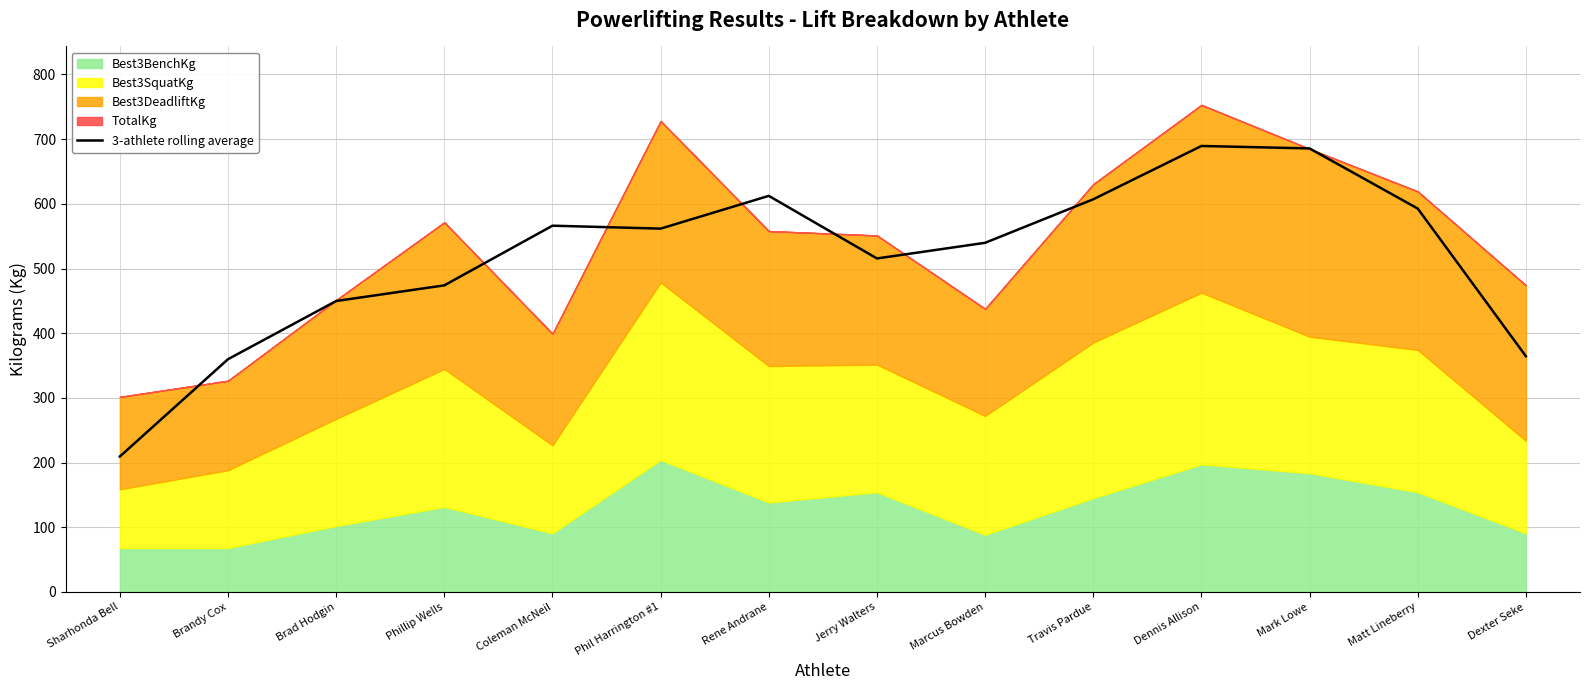

Approximately how many times larger is the value at Dexter Seke compared to Matt Lineberry?

0.6